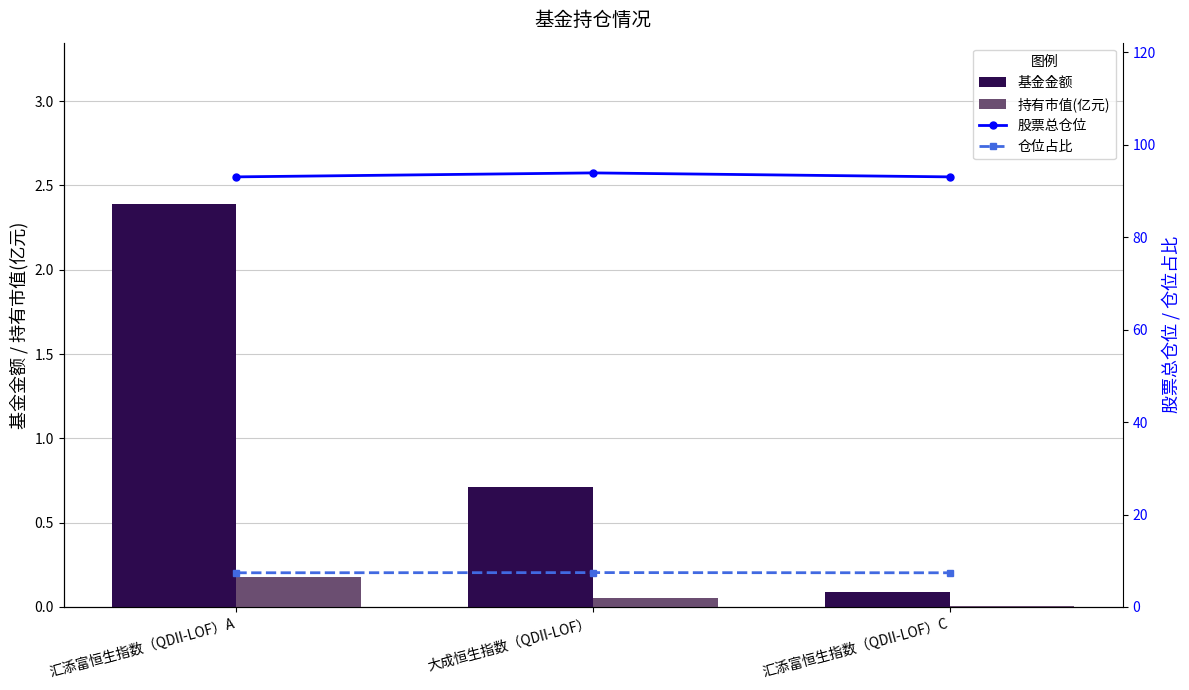

Which series has the widest spread of values?

基金金额